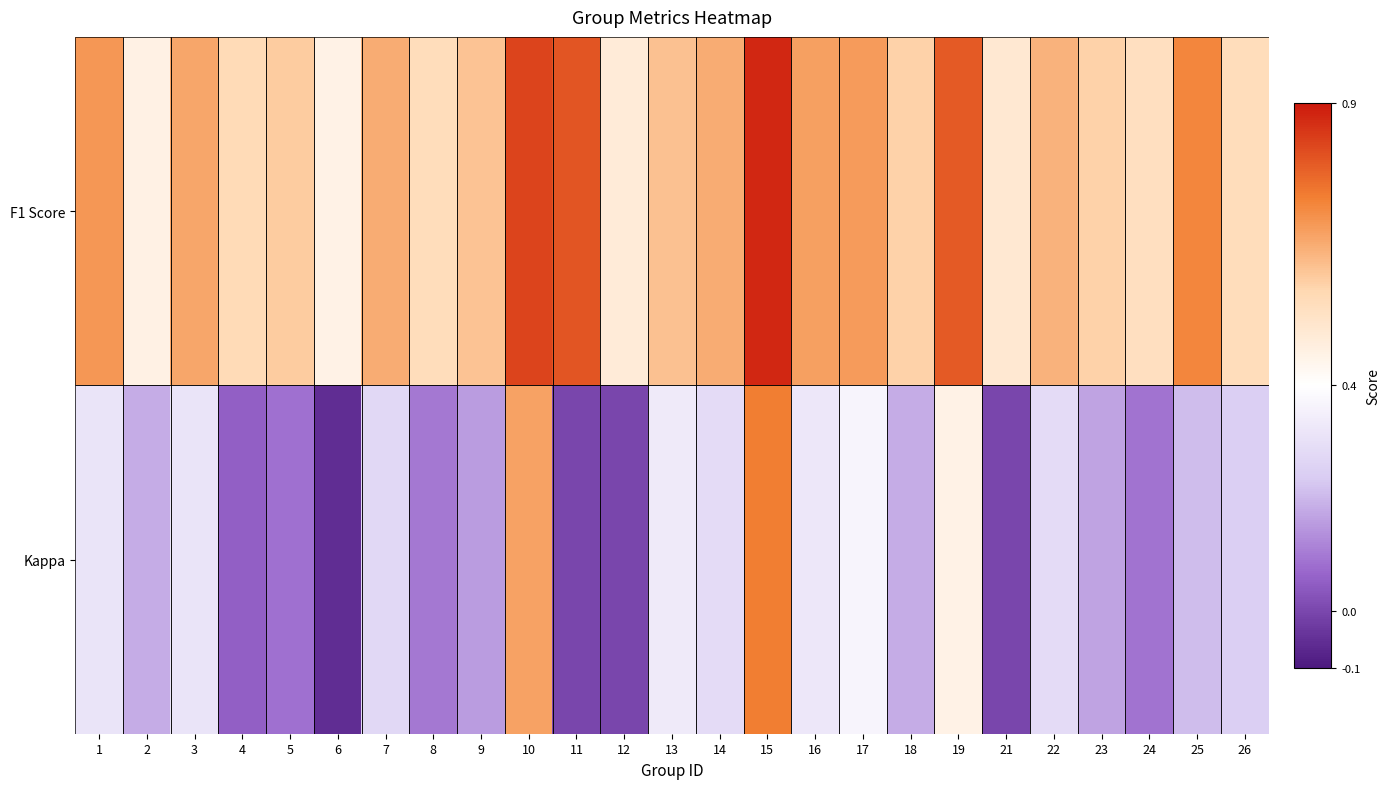

What is the smallest value displayed?

-0.1